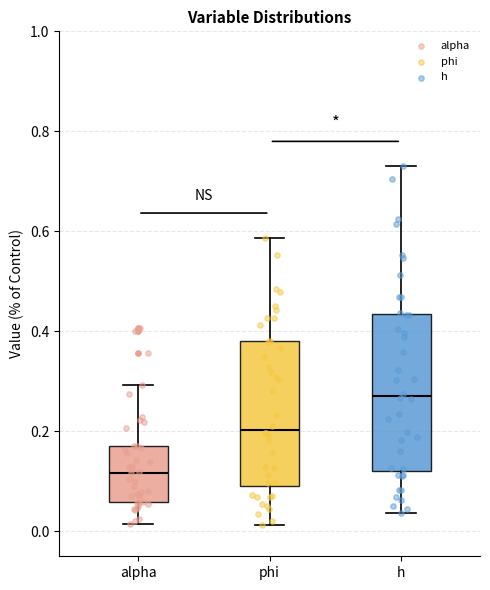

Where is the lower edge of the box for alpha on the y-axis? The values are not printed on the chart, so give them approximately, as read against the axis.

0.06